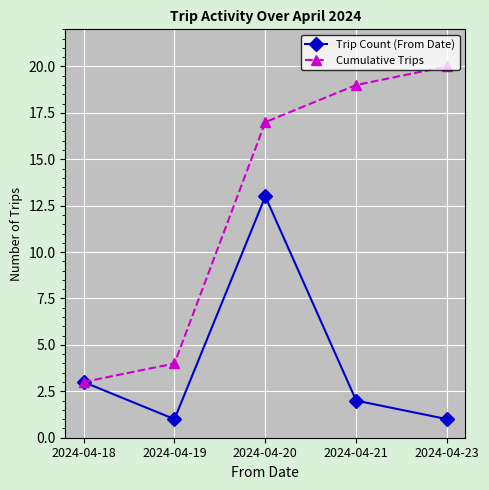

Is it true that Trip Count (From Date) equals 2 at 2024-04-21?

True